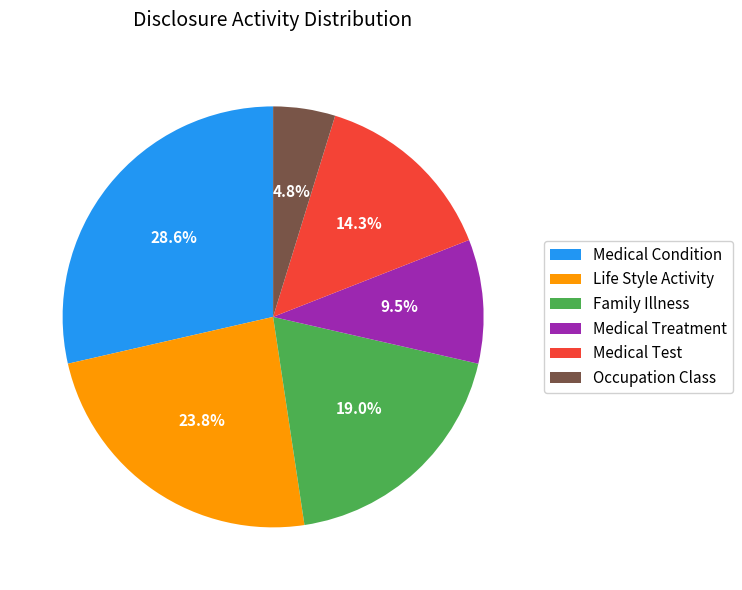

To the nearest percent, what is the difference between the largest and smallest slice percentages?

24%